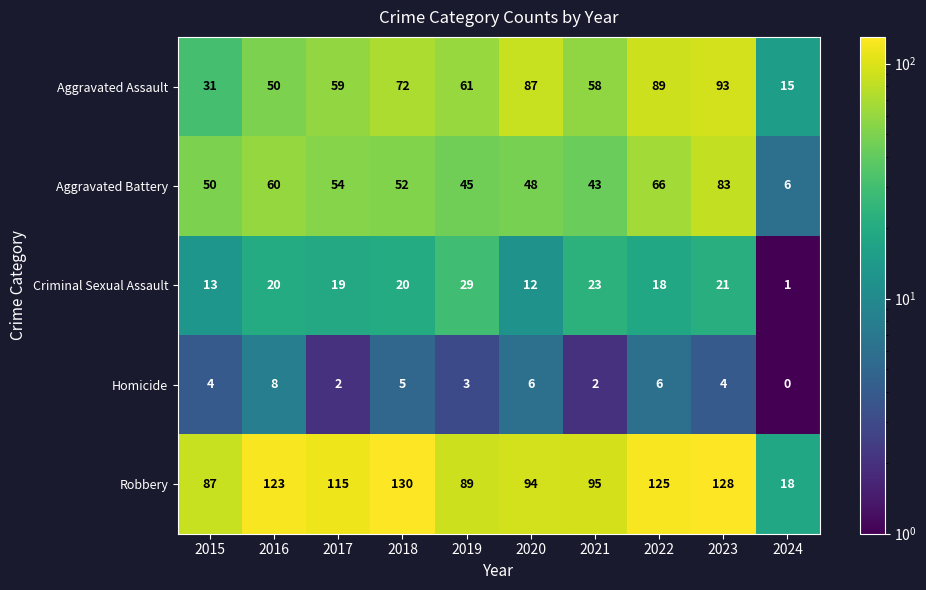

How many data points in Homicide are less than 4?

4